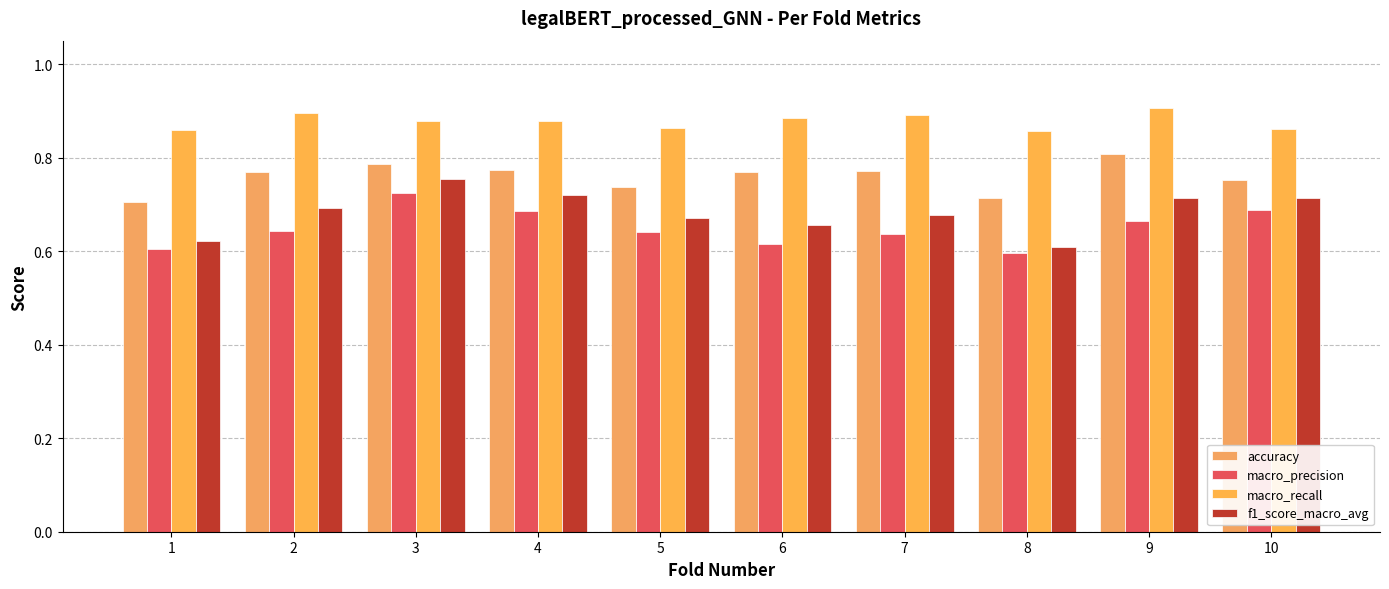

Which series has the largest total across all categories?

macro_recall